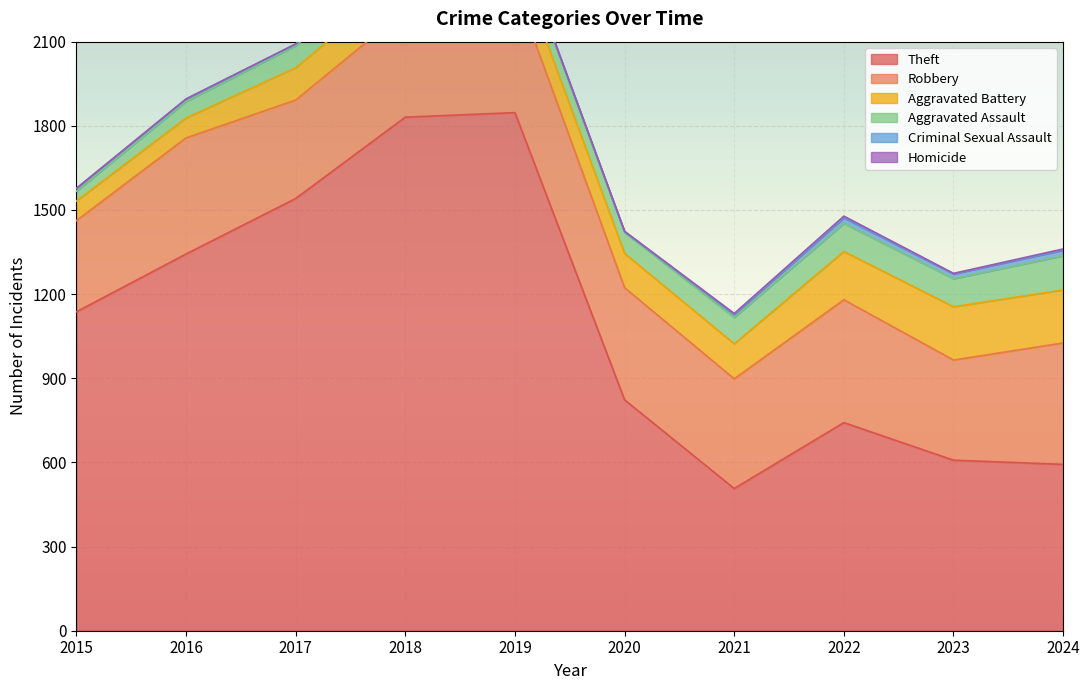

Which series has the largest total across all categories?

Theft